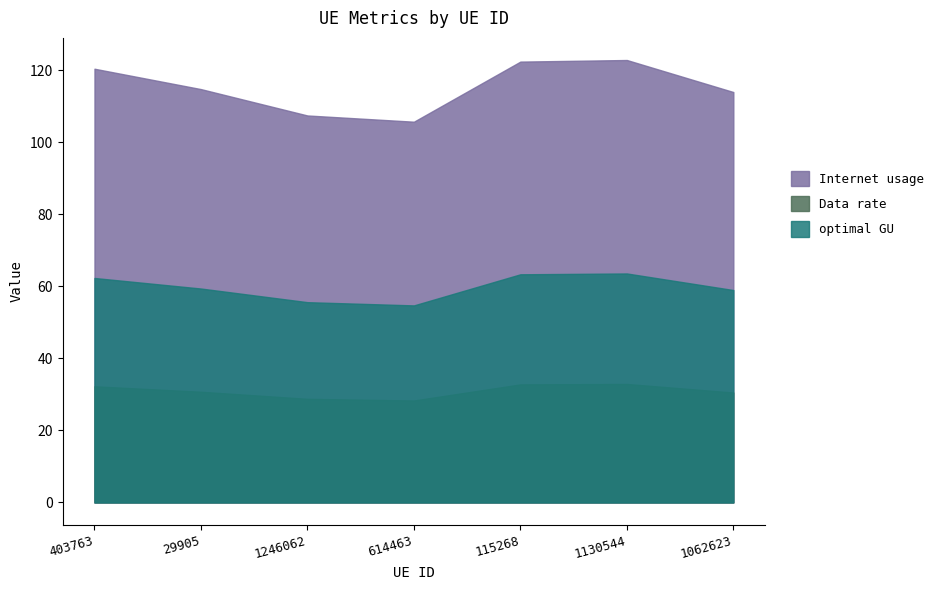

The Data rate series shows 28.3 at 614463. True or false?

True